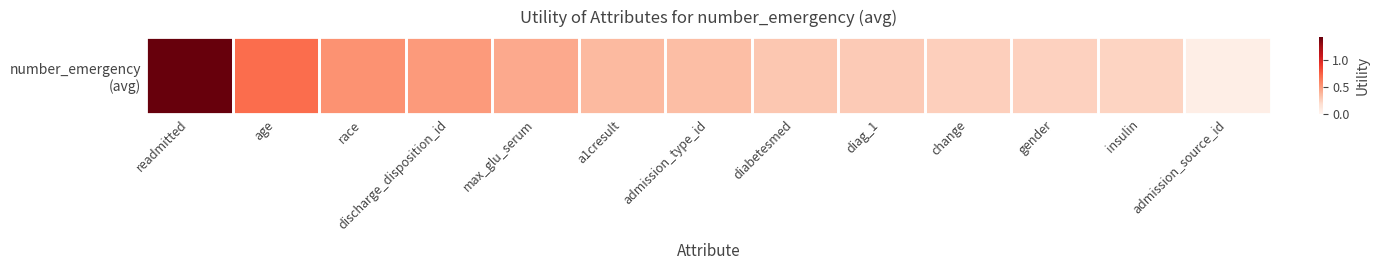

Rank the categories by value from lowest to highest.

admission_source_id, insulin, gender, change, diag_1, diabetesmed, admission_type_id, a1cresult, max_glu_serum, discharge_disposition_id, race, age, readmitted